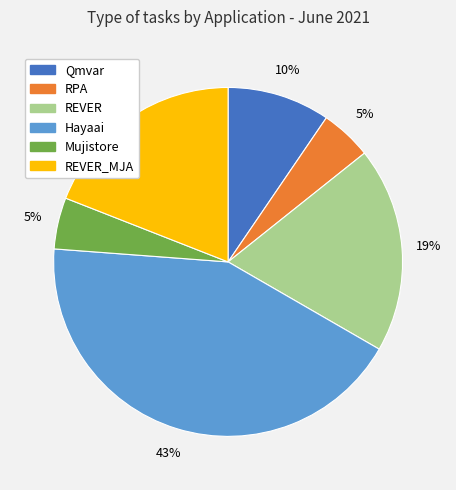

Approximately how many times larger is the value at Qmvar compared to REVER_MJA?

0.5